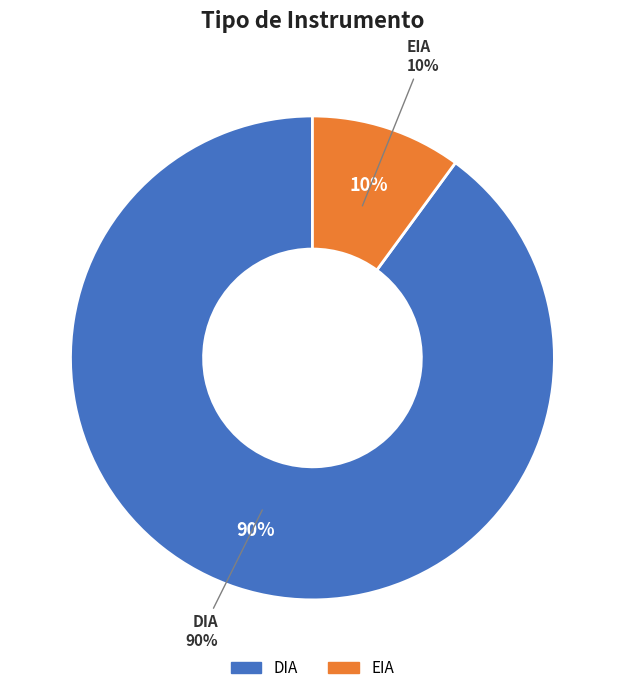

What is the smallest slice in the pie chart?

EIA